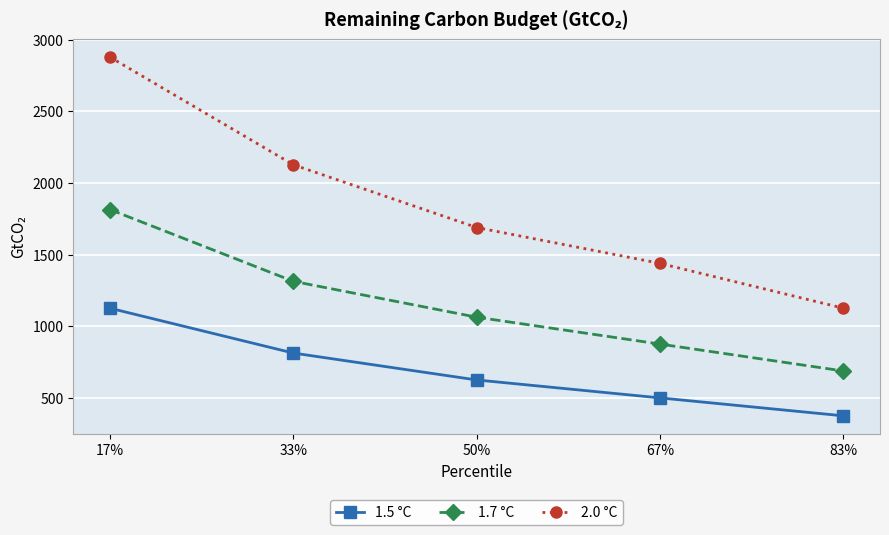

True or false: 1.5 °C has more than 2 interior local peaks.

False